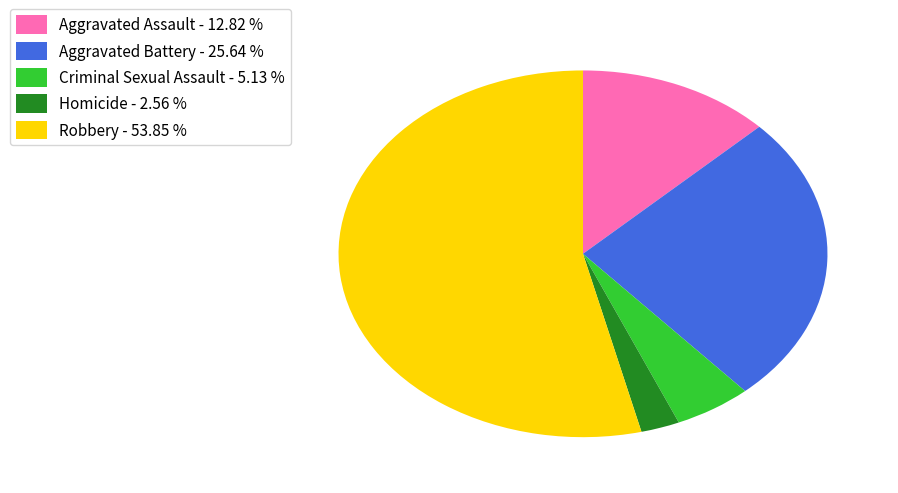

Rank the categories by value from lowest to highest.

Homicide, Criminal Sexual Assault, Aggravated Assault, Aggravated Battery, Robbery